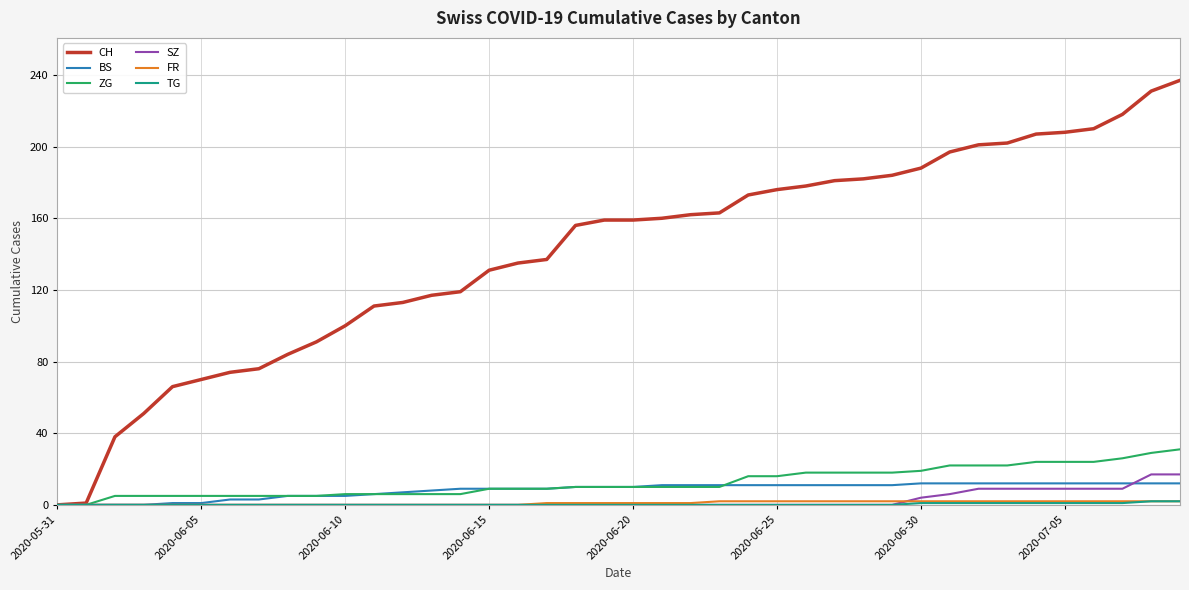

What is the greatest value displayed?

237